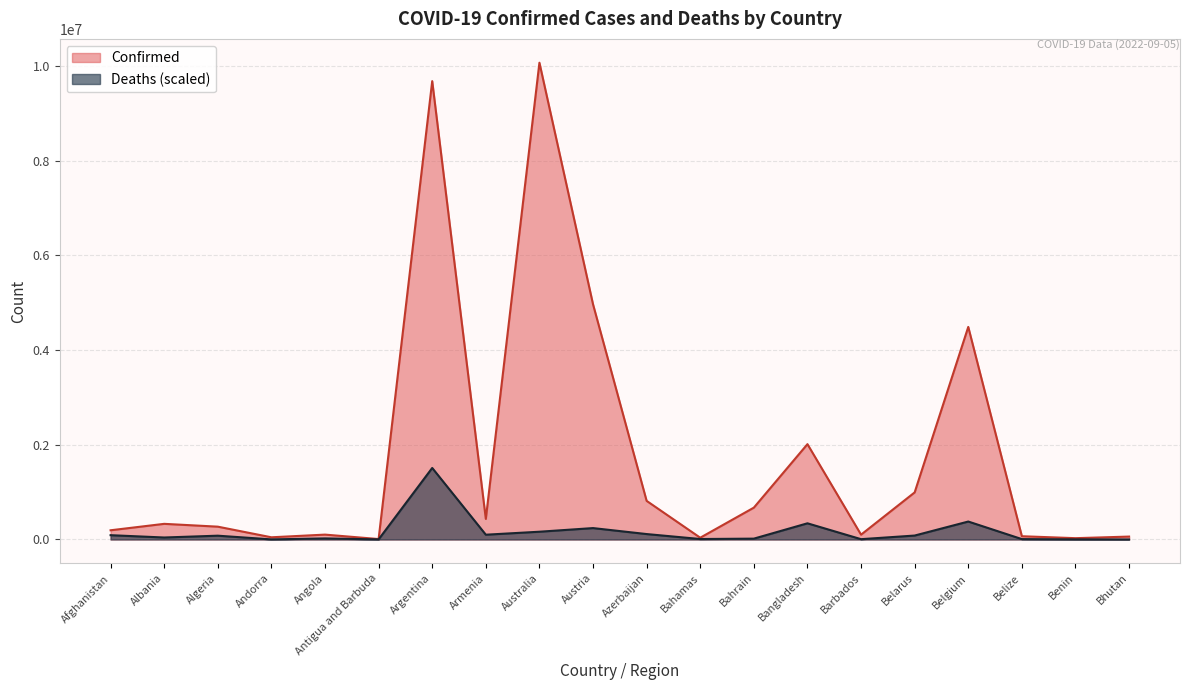

What is the maximum value for Deaths?

1510009.3